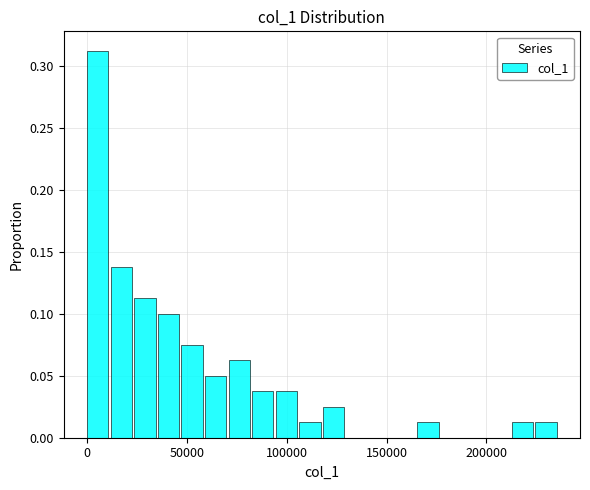

Read against the x-axis, roughly where is the centre of the tallest bar?

5000